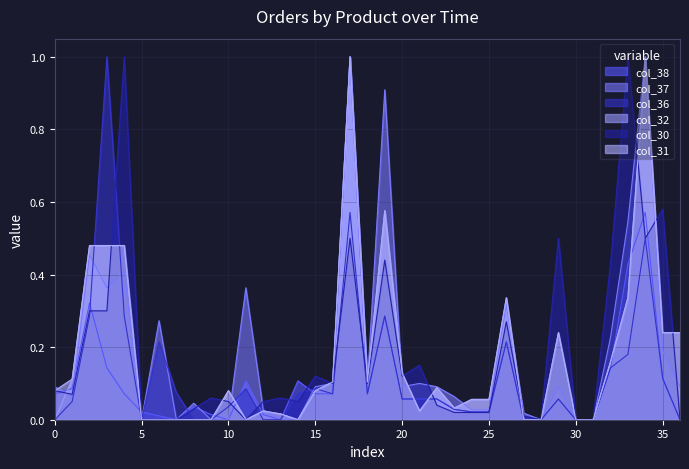

Which series ends up on top after the final intersection of col_36 and col_30?

col_30